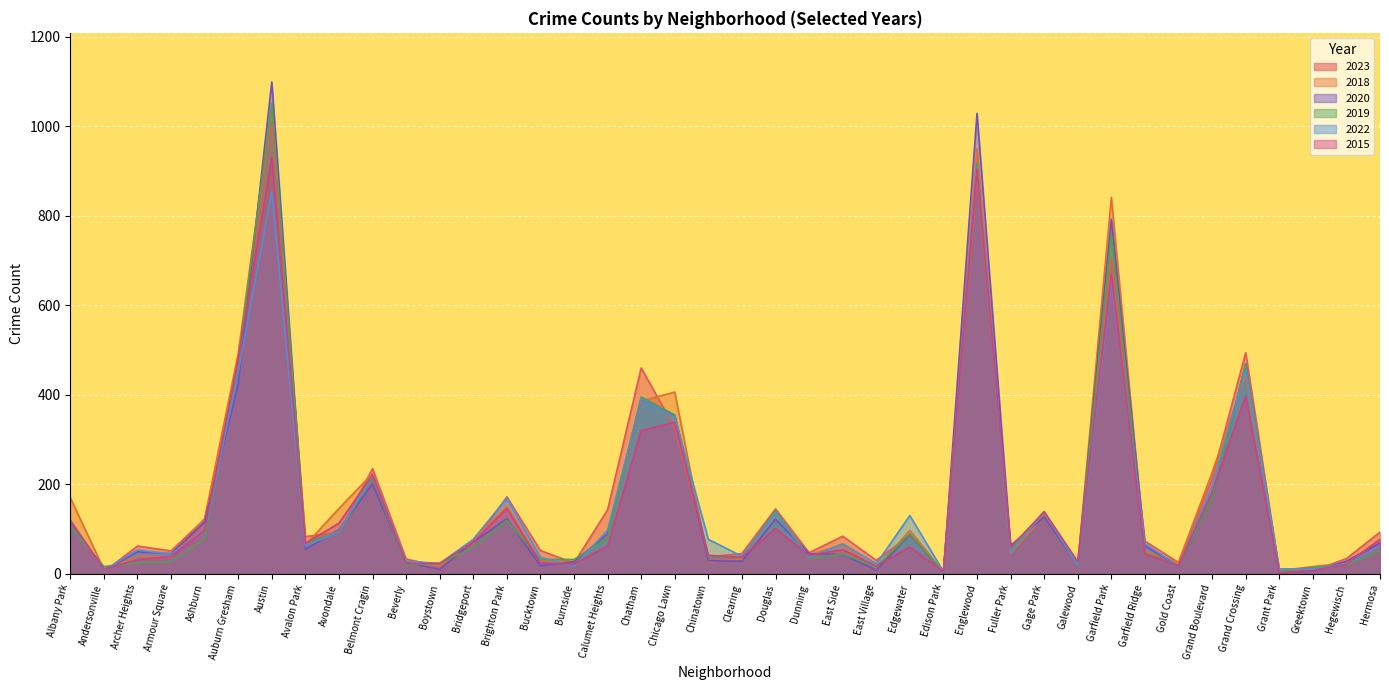

What is the average value of the 2023 series?

169